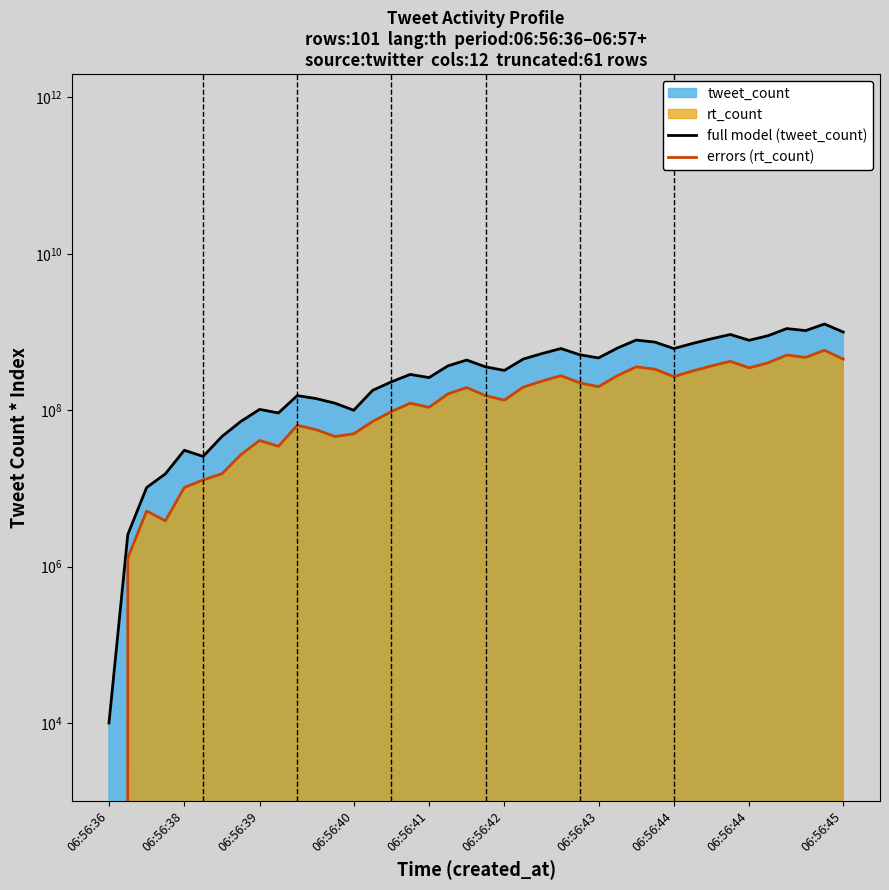

Does the chart have visible grid lines?

No